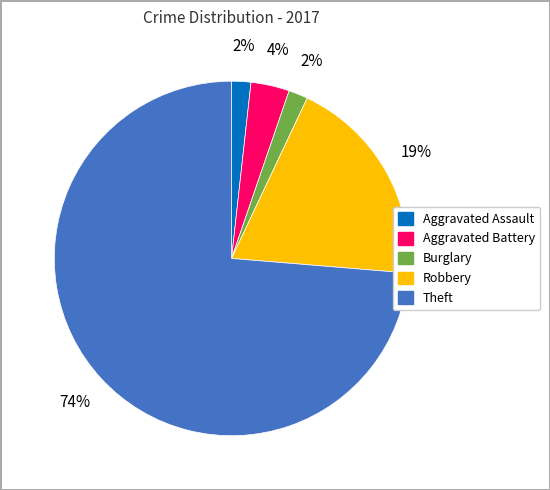

Do Burglary and Aggravated Assault together represent more than half of the pie?

No